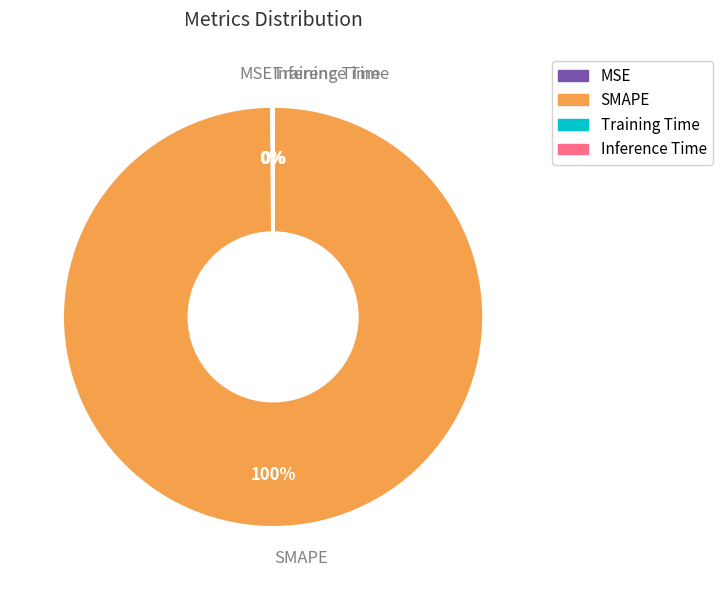

Which slice is the largest?

SMAPE